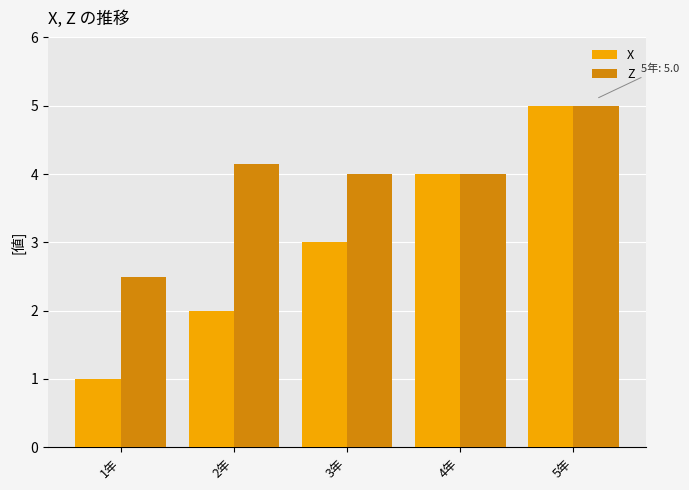

List the labels in order of X value, smallest first.

1年, 2年, 3年, 4年, 5年